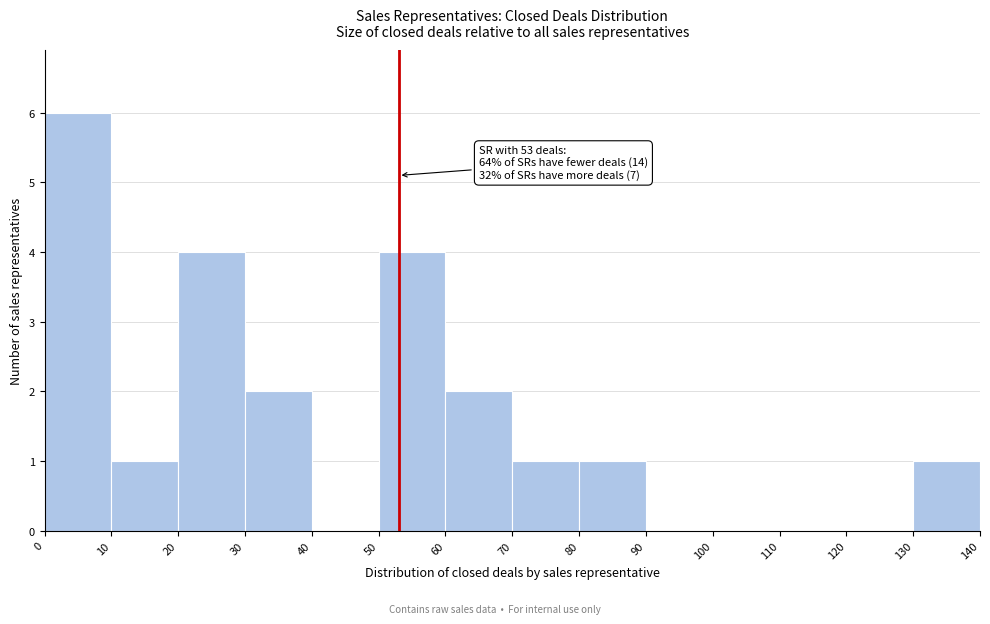

Which range on the x-axis has the tallest bar?

0 to 10